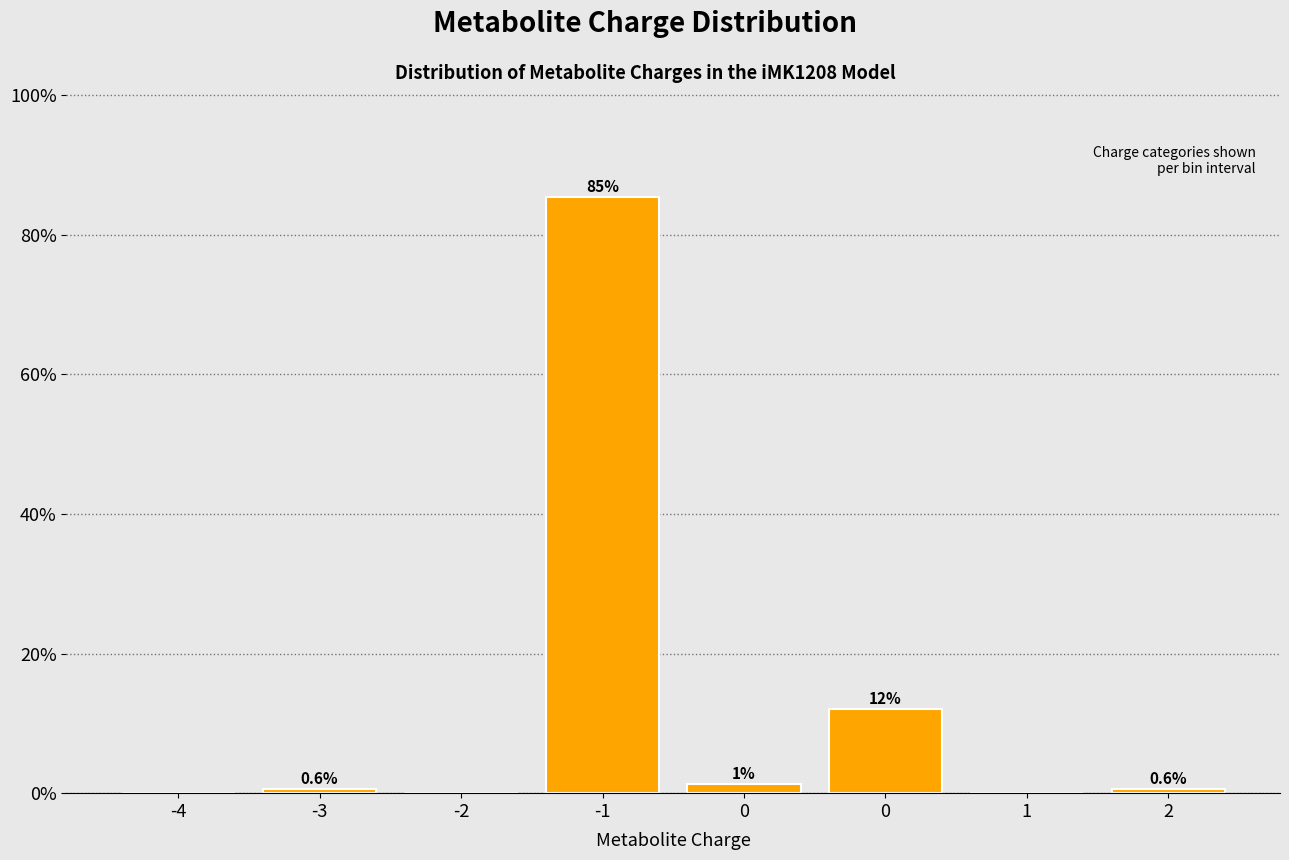

Are the bars horizontal?

No